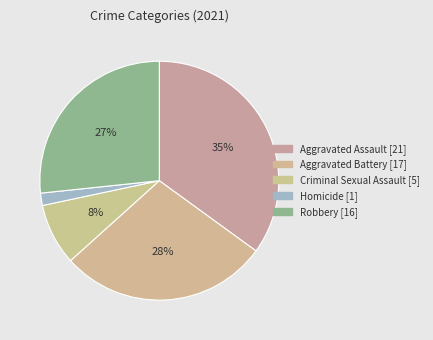

Between Robbery and Homicide, which is larger?

Robbery